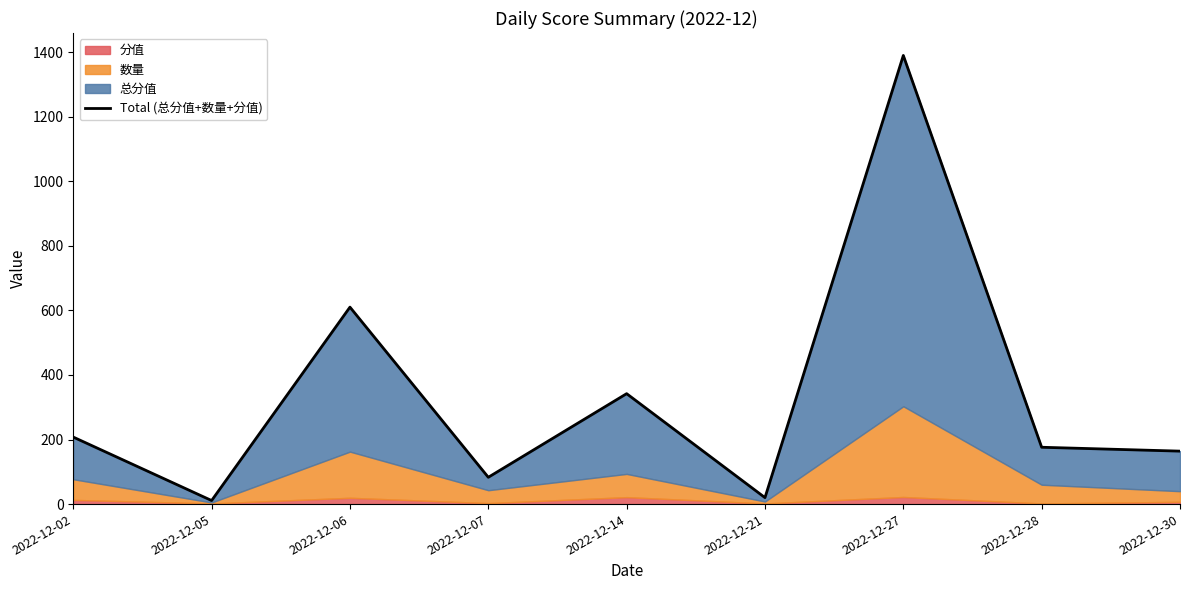

Rank the categories by value from lowest to highest.

2022-12-05, 2022-12-21, 2022-12-07, 2022-12-30, 2022-12-28, 2022-12-02, 2022-12-14, 2022-12-06, 2022-12-27